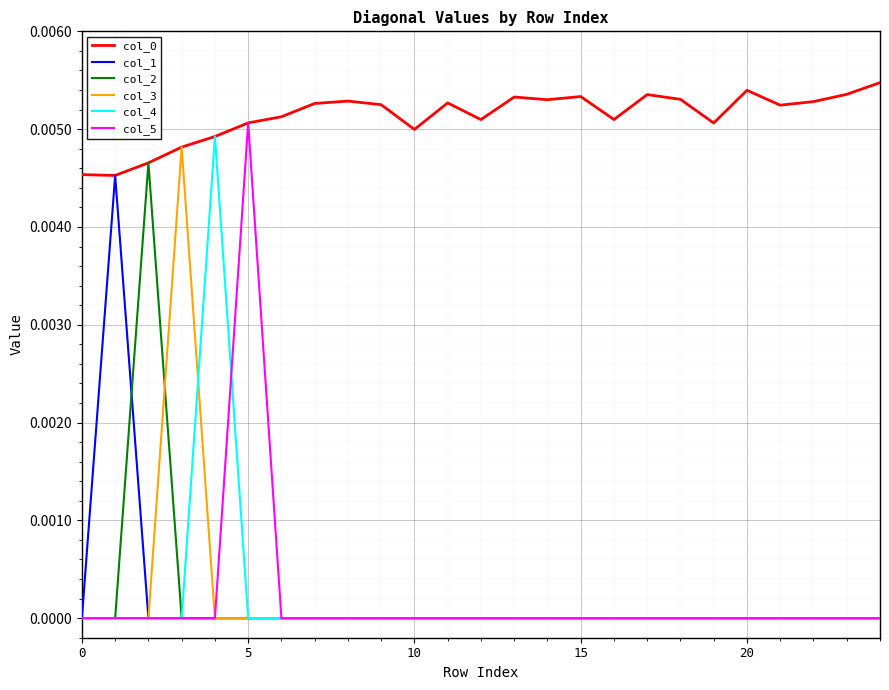

Does the chart display data point markers on the line(s)?

No